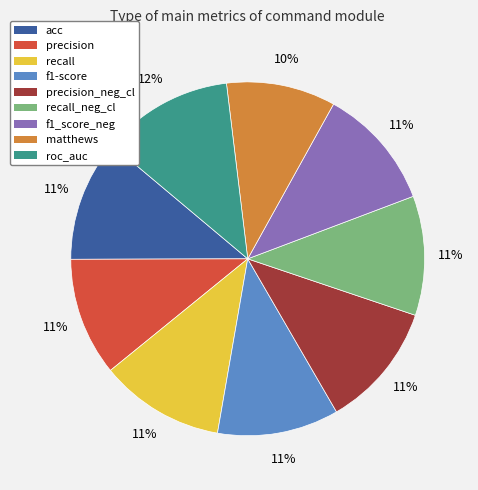

Is precision the majority of the pie?

No